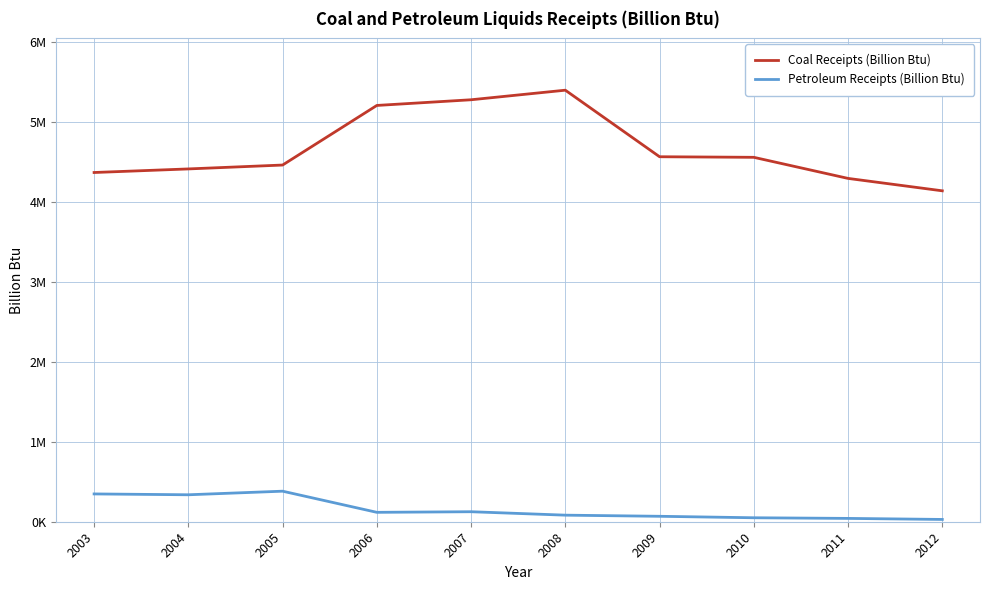

Which series has the largest range (max minus min)?

Coal Receipts (Billion Btu)